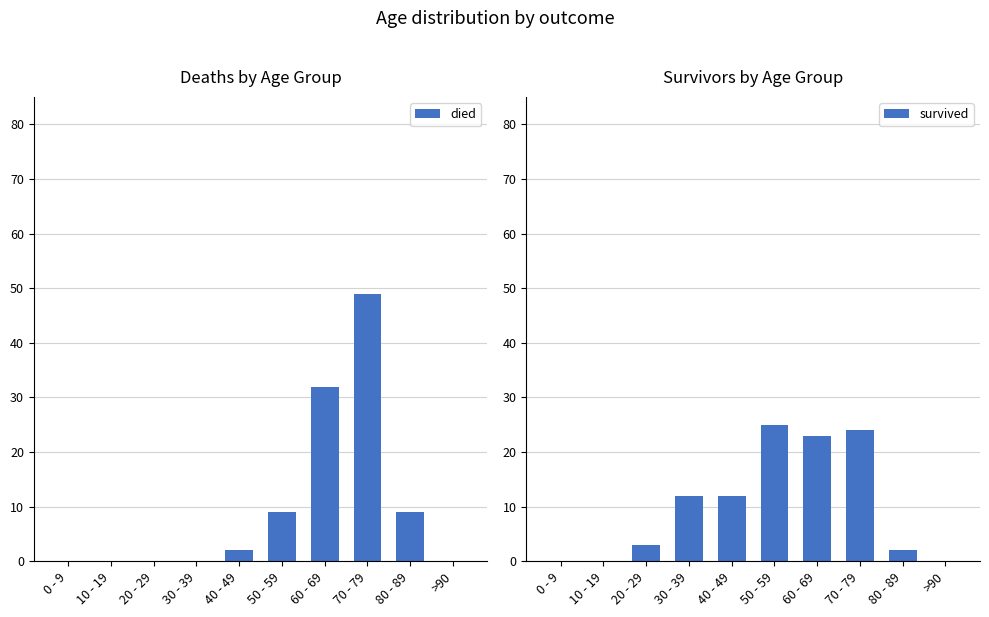

Reading left to right, what are all the values shown in this chart?

died: 0 - 9=0	10 - 19=0	20 - 29=0	30 - 39=0	40 - 49=2	50 - 59=9	60 - 69=32	70 - 79=49	80 - 89=9	>90=0
survived: 0 - 9=0	10 - 19=0	20 - 29=3	30 - 39=12	40 - 49=12	50 - 59=25	60 - 69=23	70 - 79=24	80 - 89=2	>90=0